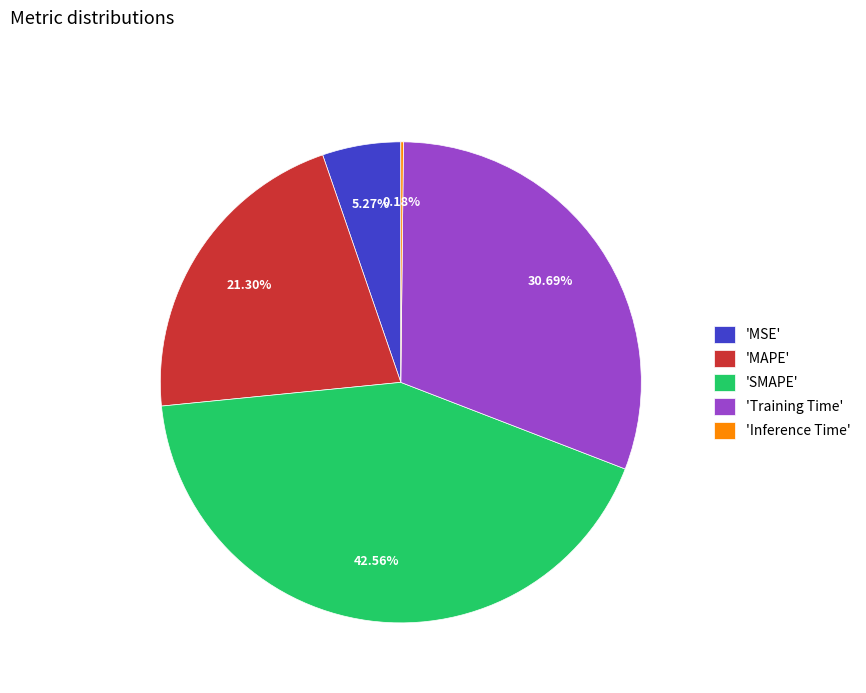

What is the largest slice in the pie chart?

'SMAPE'